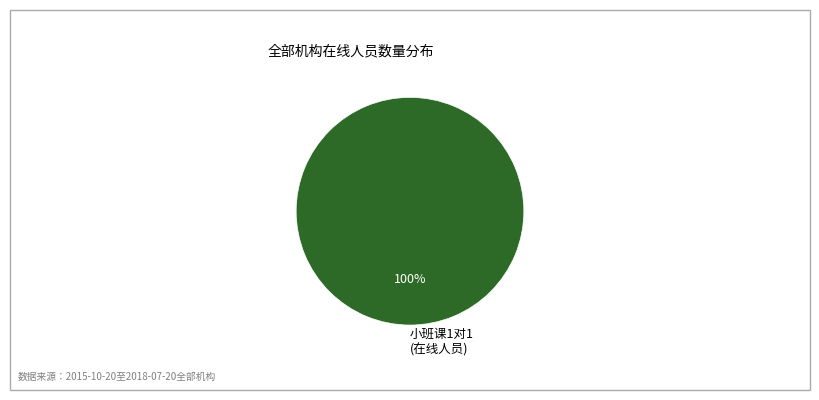

To the nearest percent, what percentage of the pie is 小班课1对1 (在线人员)?

100%